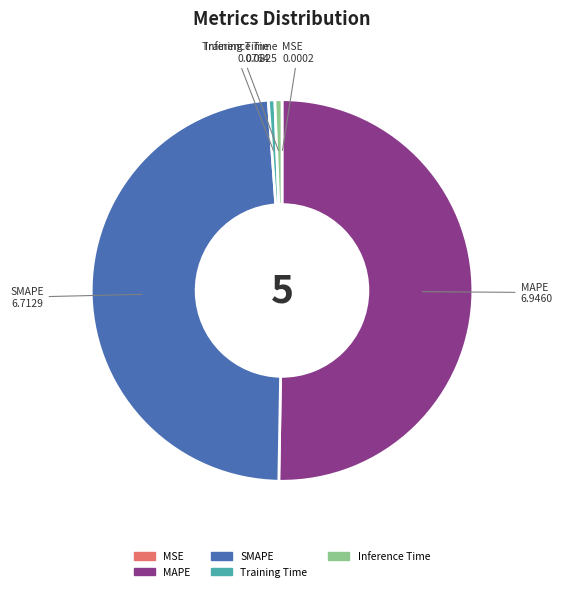

Do Inference Time and MAPE together represent more than half of the pie?

Yes